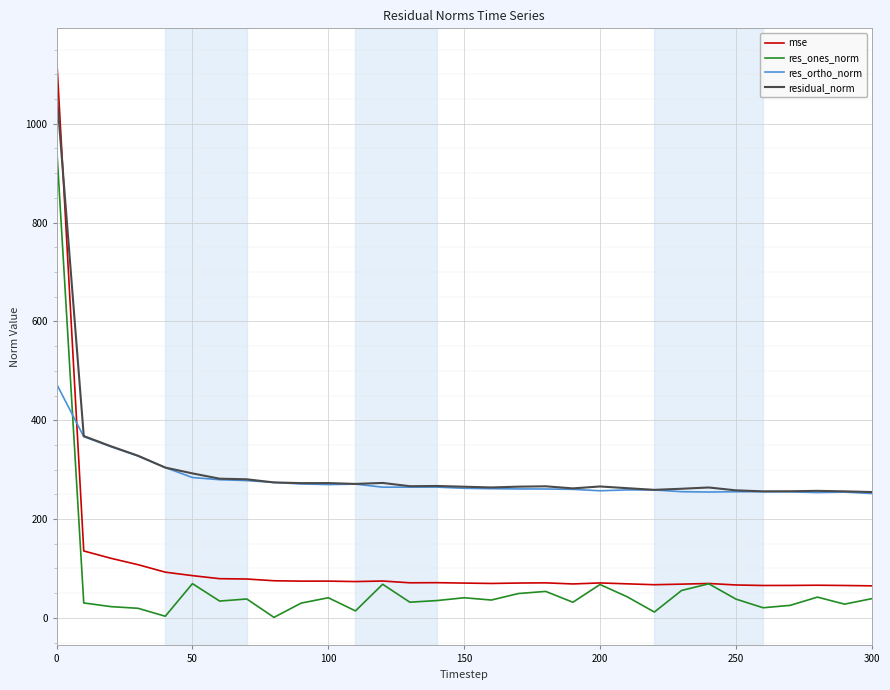

Which series has the largest range (max minus min)?

mse